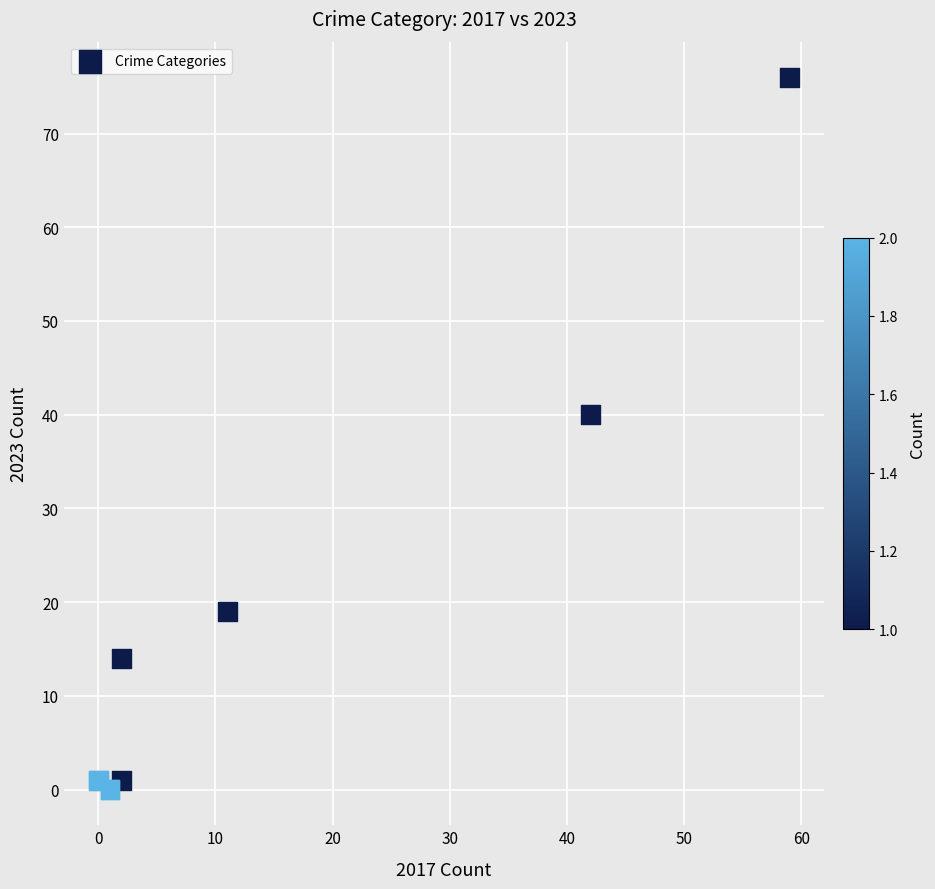

What Y value in the scatter plot is closest to 38?

40